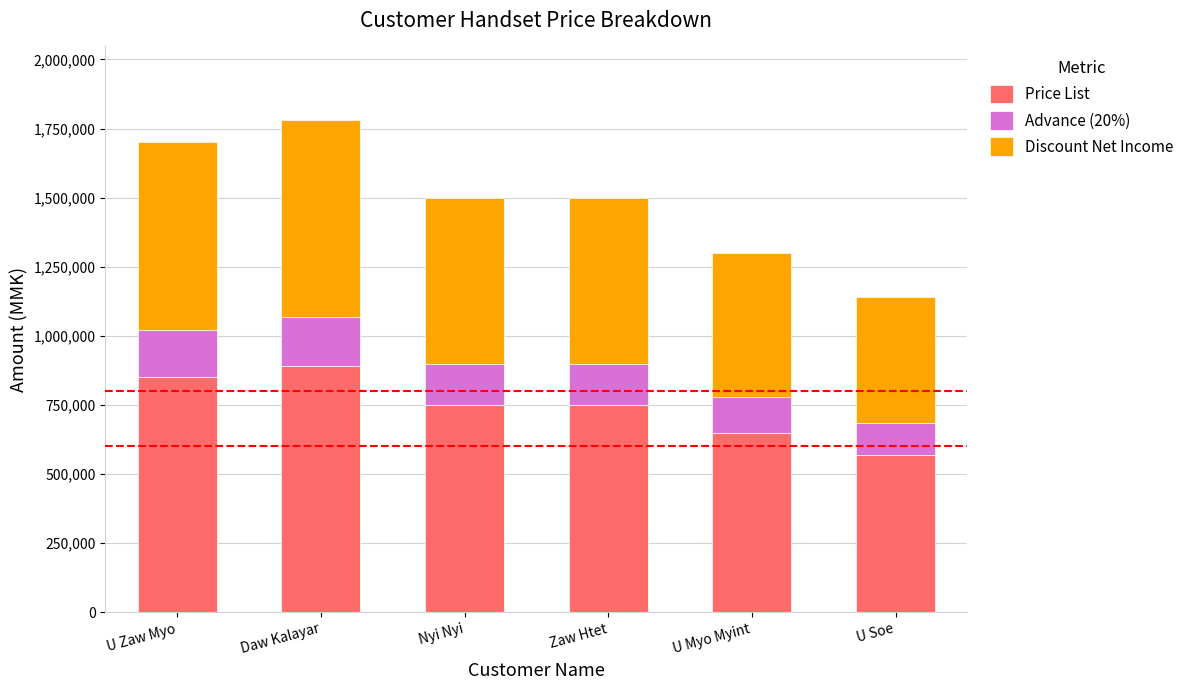

Is it true that Price List equals 850000 at U Zaw Myo?

True